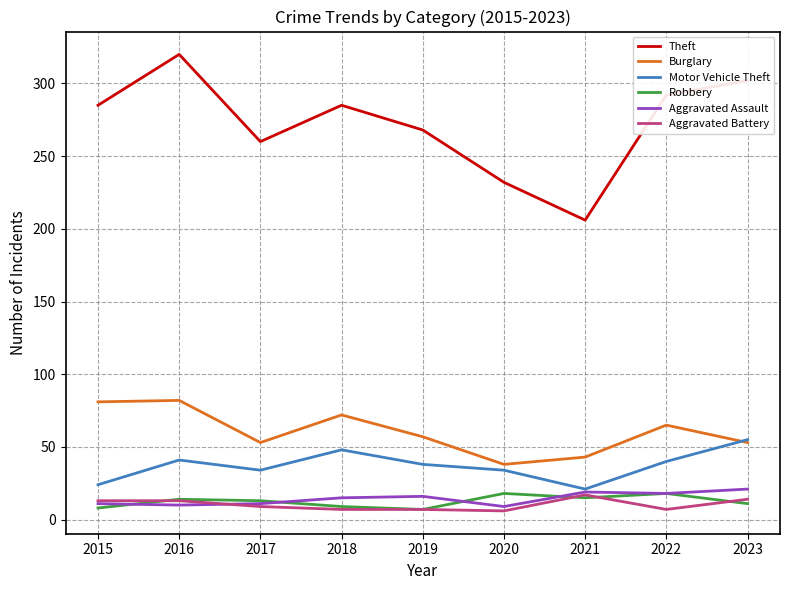

Between 2016 and 2021, which series saw the biggest shift?

Theft